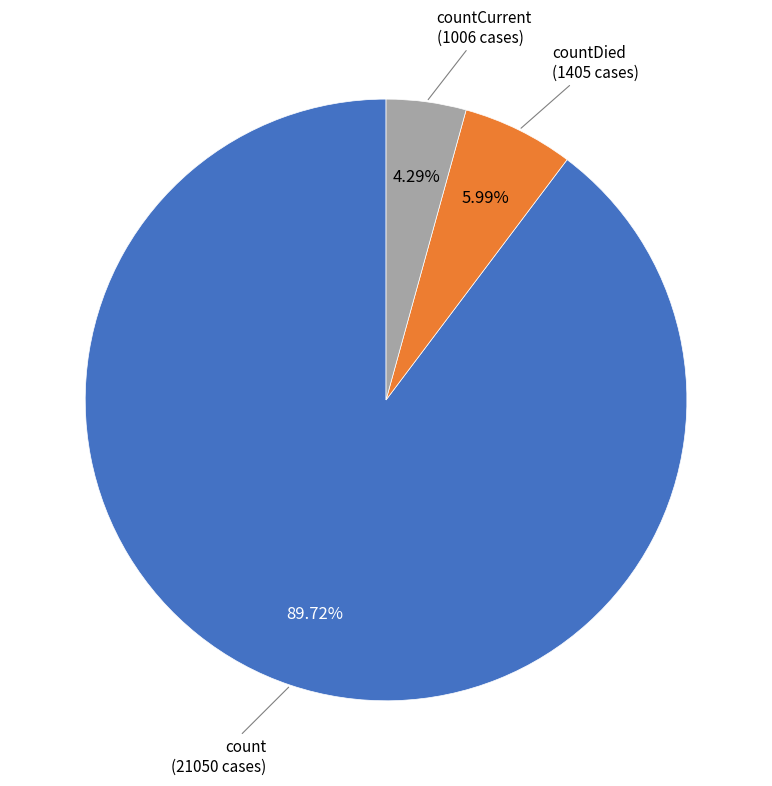

What is the ratio of the value at count to the value at countDied?

15.0